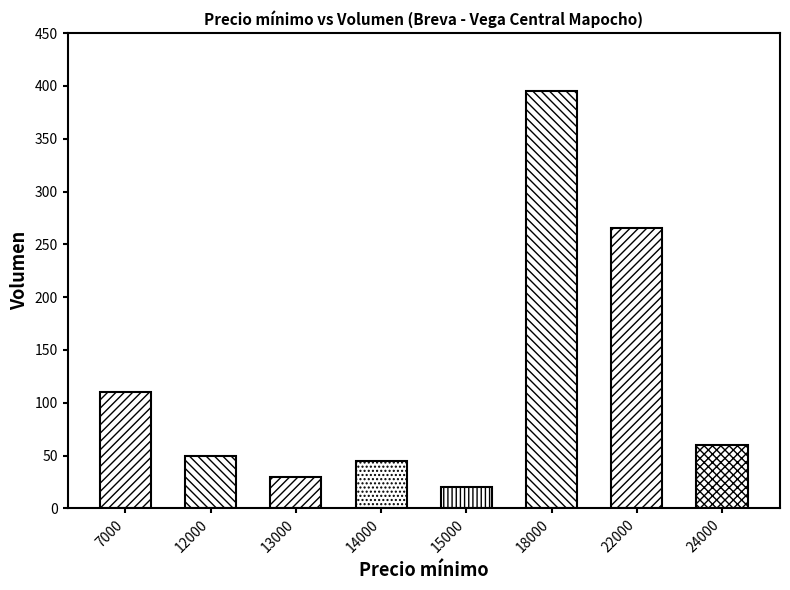

What is the value of the 6th bar from the left?

395